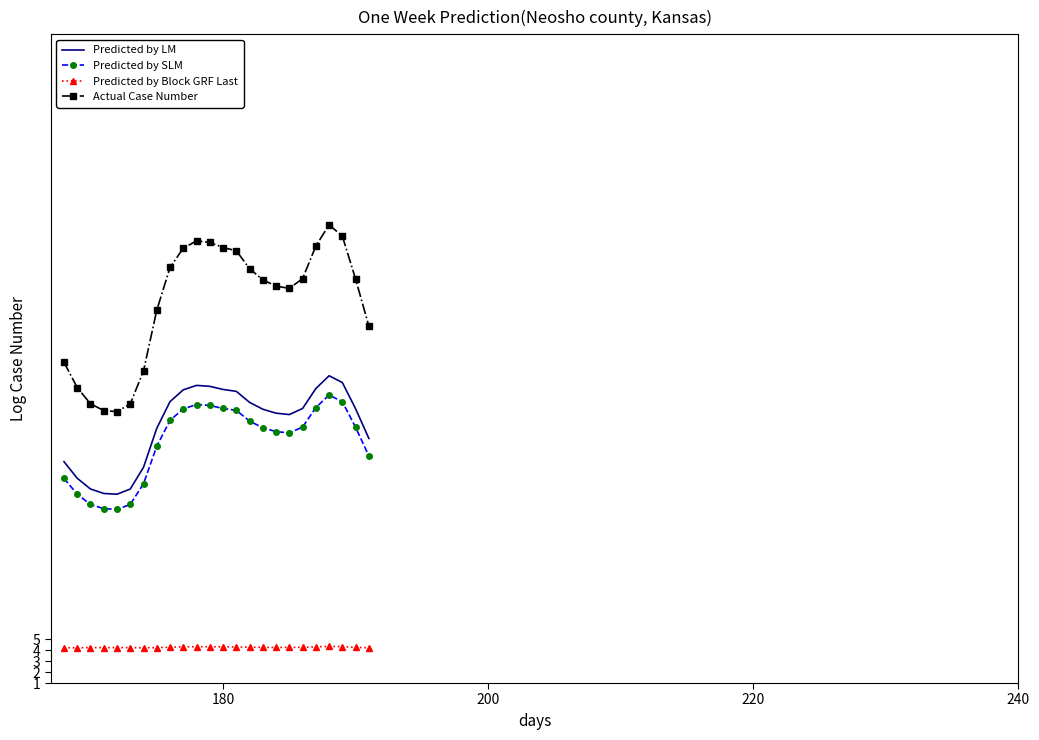

What is the greatest value displayed?

42.7